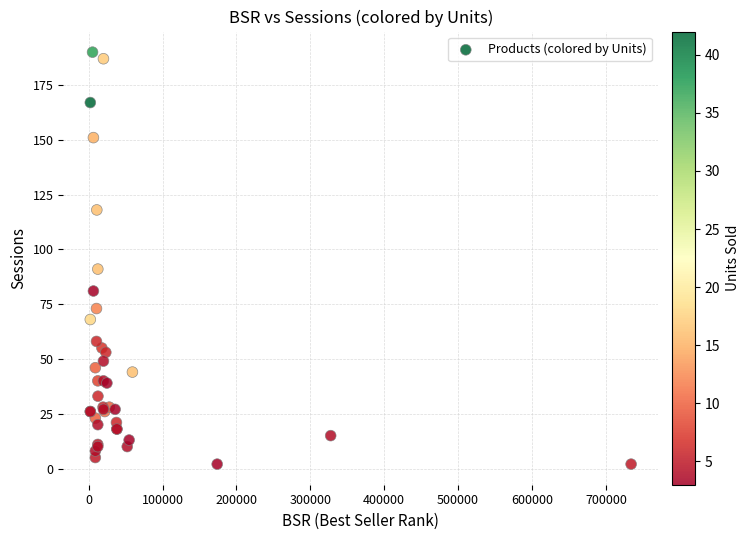

What Y value in the scatter plot is closest to 96?

91